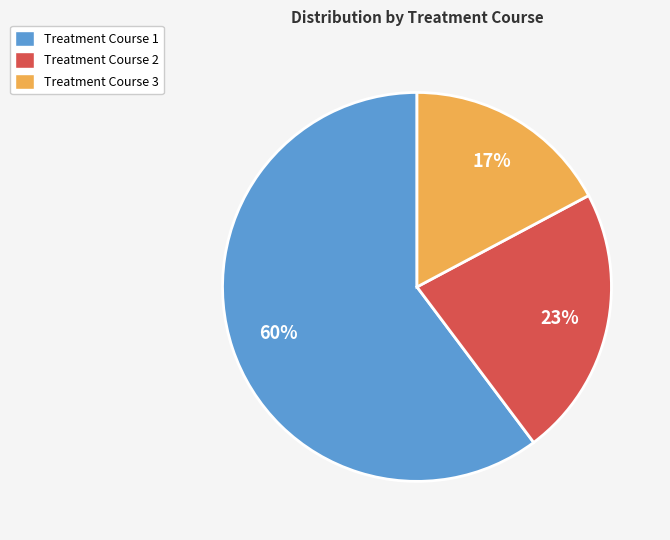

To the nearest percent, what is the difference between the largest and smallest slice percentages?

43%